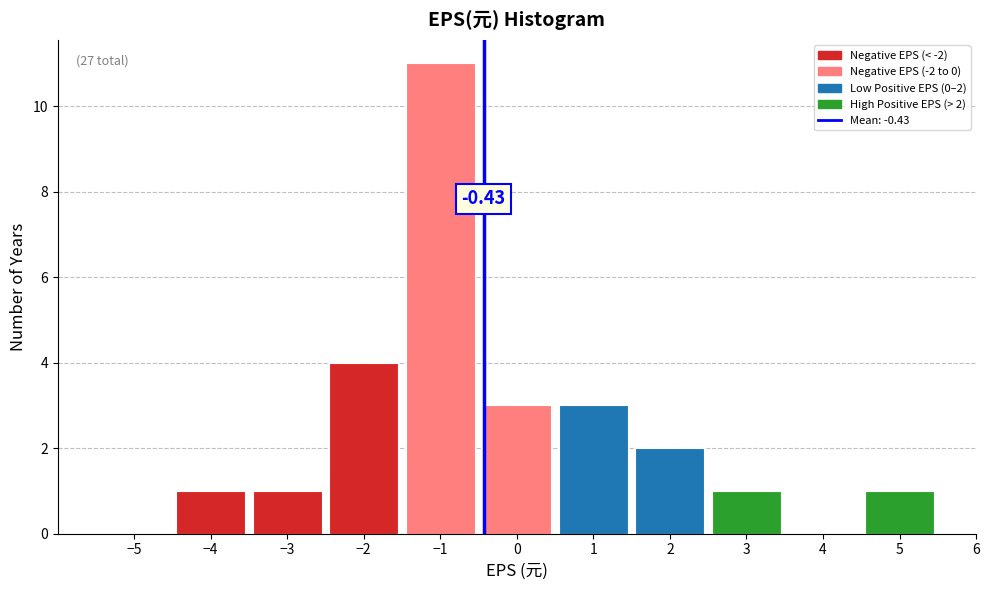

Over which range of the x-axis is the bar tallest?

-1.5 to -0.5